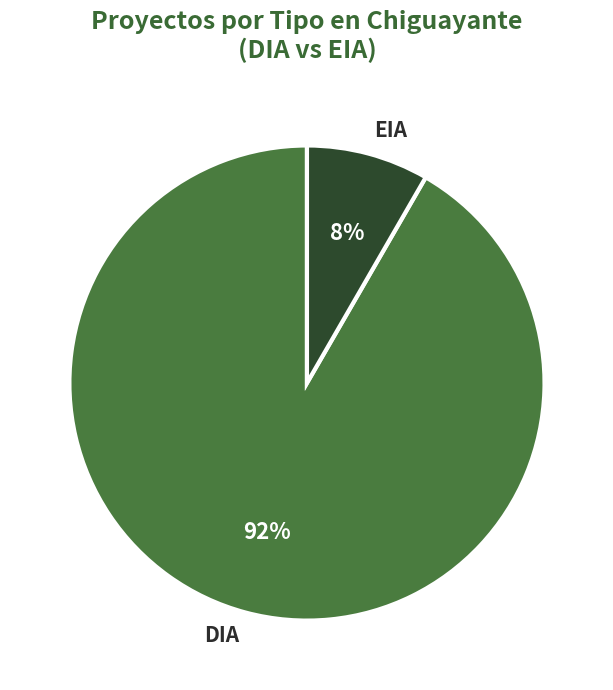

Which has a higher value, EIA or DIA?

DIA